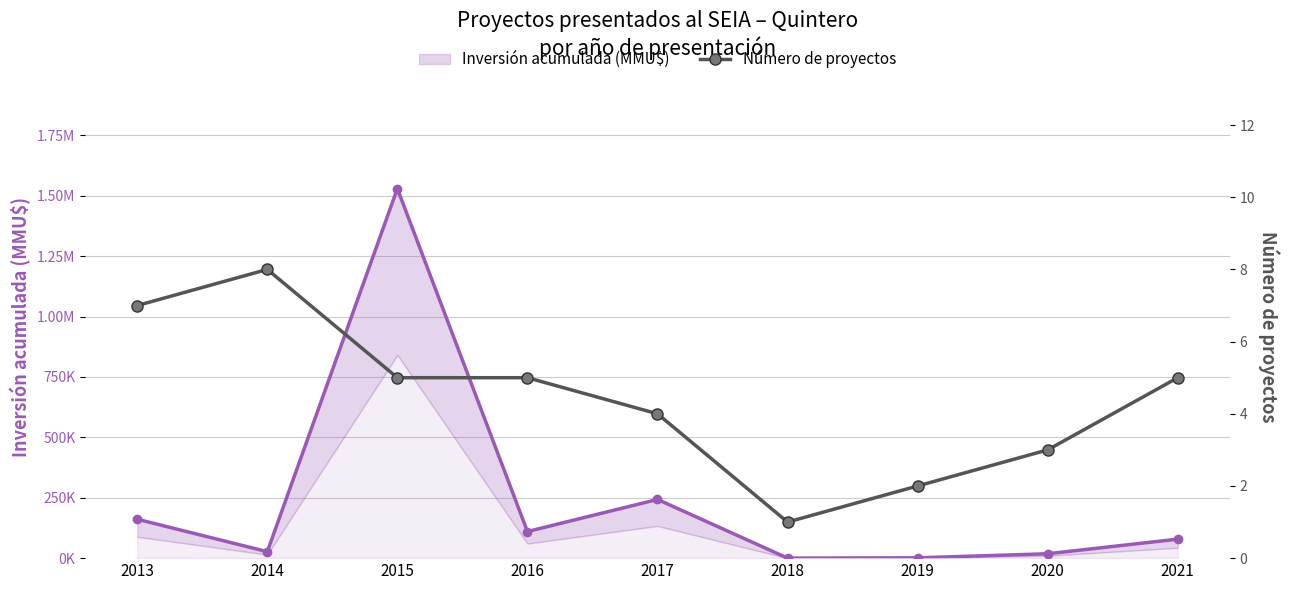

True or false: Inversión acumulada (MMU$) and Número de proyectos cross at least once.

False